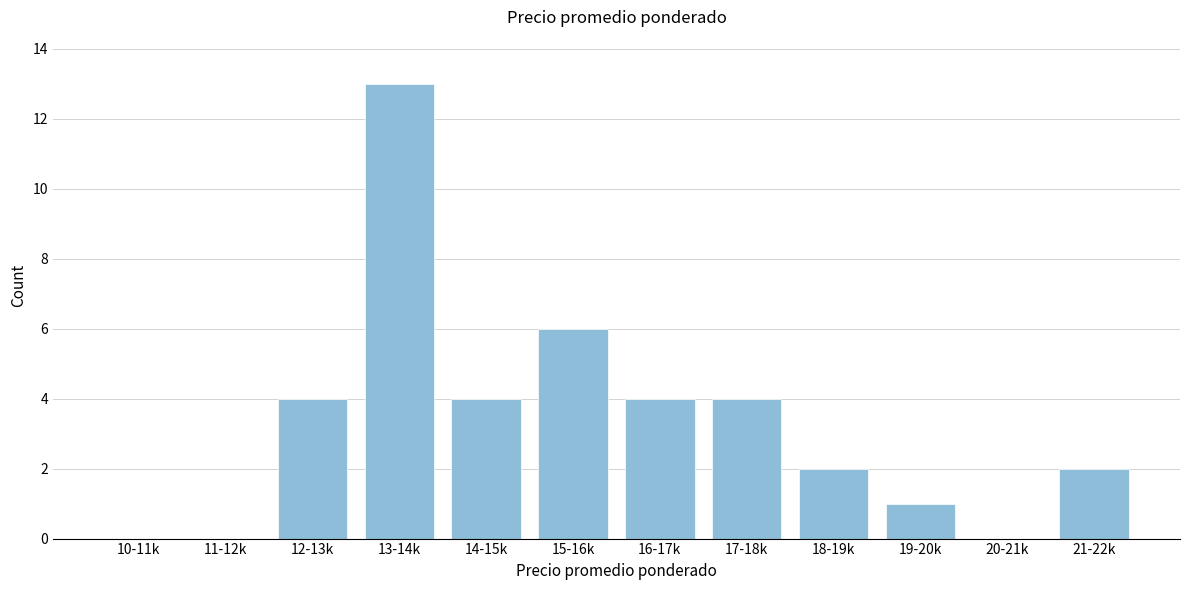

Reading right to left, list all the values displayed in this chart.

21-22k=2	20-21k=0	19-20k=1	18-19k=2	17-18k=4	16-17k=4	15-16k=6	14-15k=4	13-14k=13	12-13k=4	11-12k=0	10-11k=0